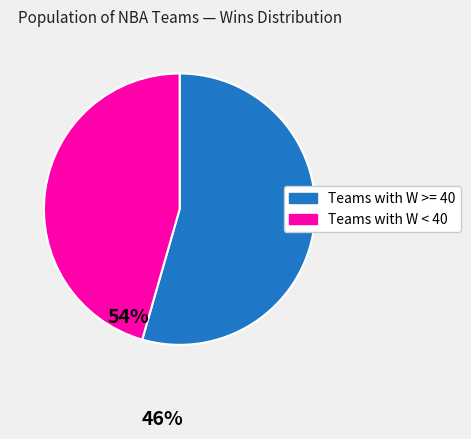

Is there any slice that represents more than half of the pie?

Yes